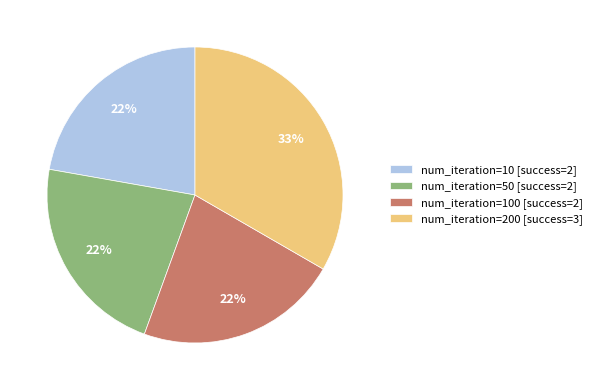

Is it true that num_iteration=10 [success=2] is 22% of the pie?

True